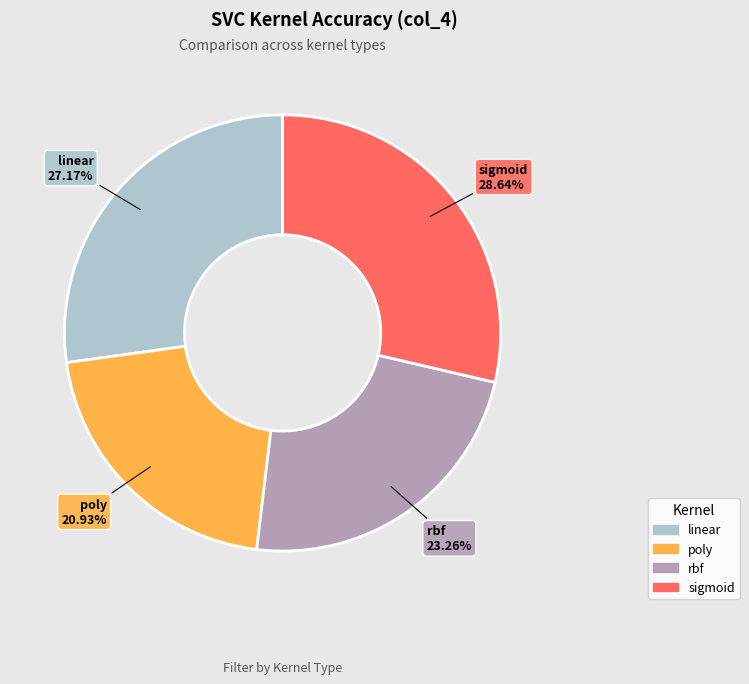

To the nearest percent, what percentage of the pie is poly?

21%